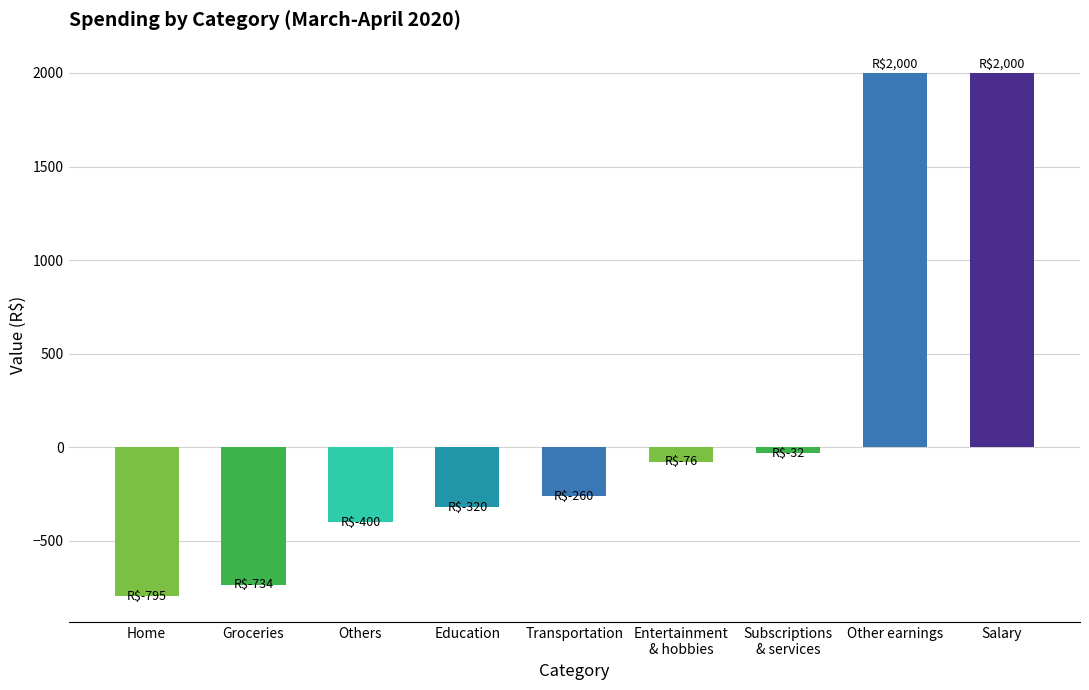

How many data points are less than -260?

4